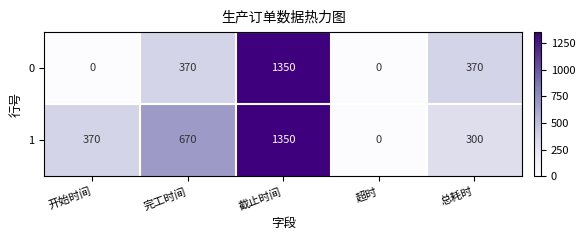

Reading left to right, extract all data points from this chart.

0: 0	370	1350	0	370
1: 370	670	1350	0	300